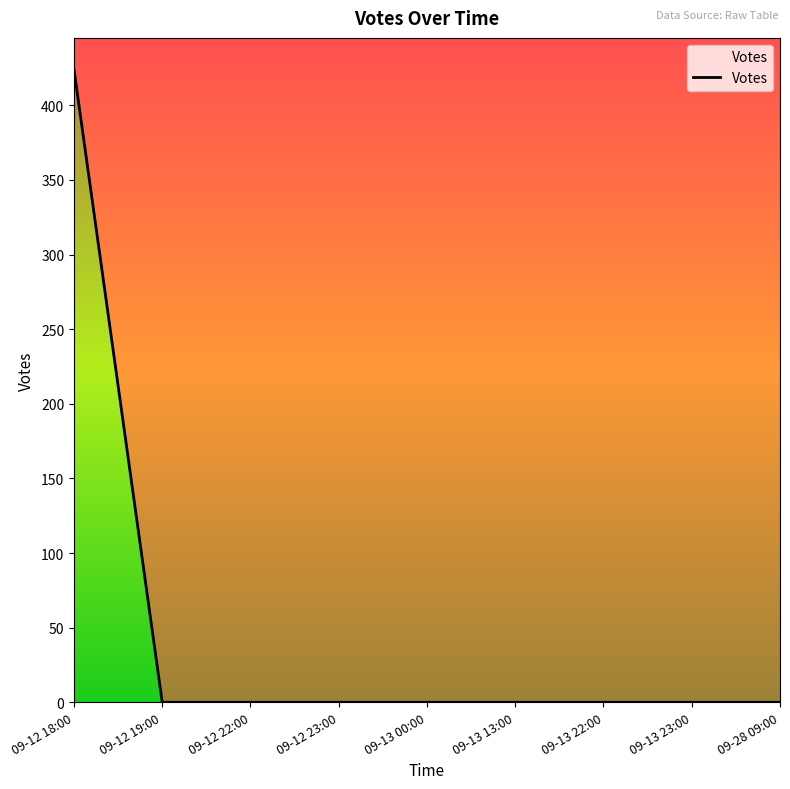

The chart shows a value of 172 at 2019-09-12 18:57. True or false?

False